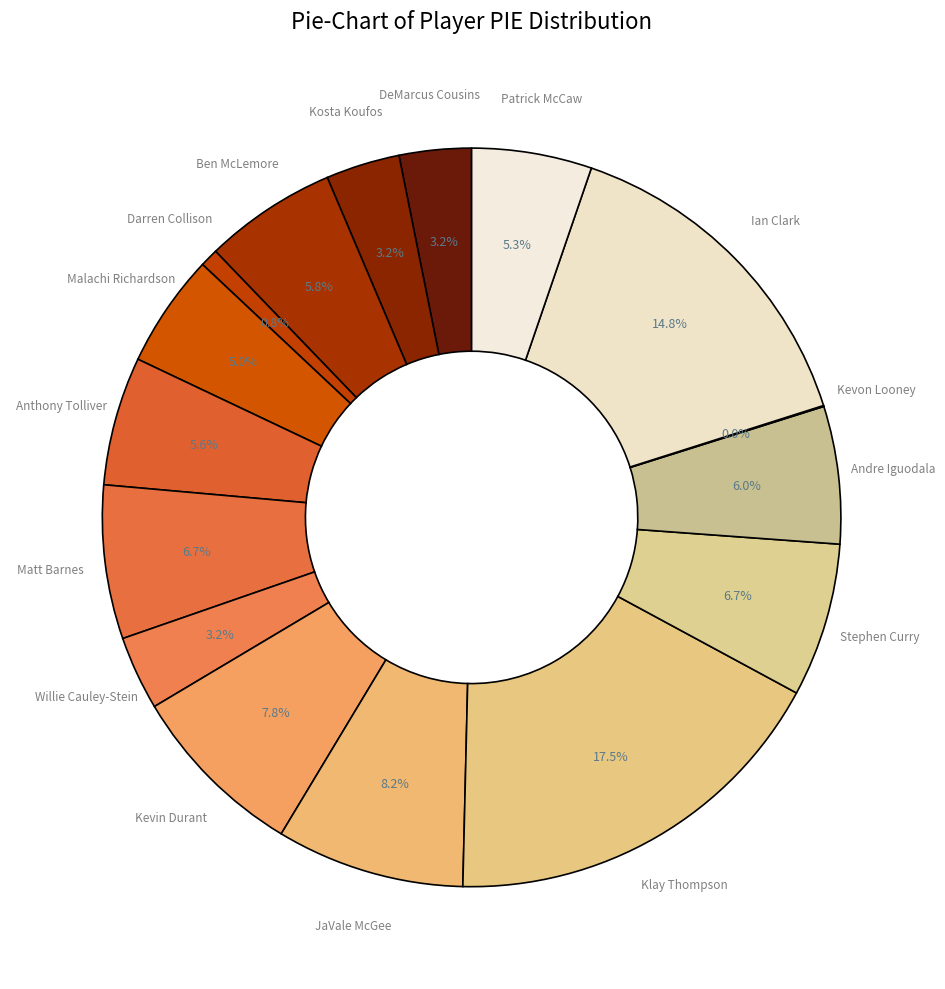

Does any single category account for the majority?

No